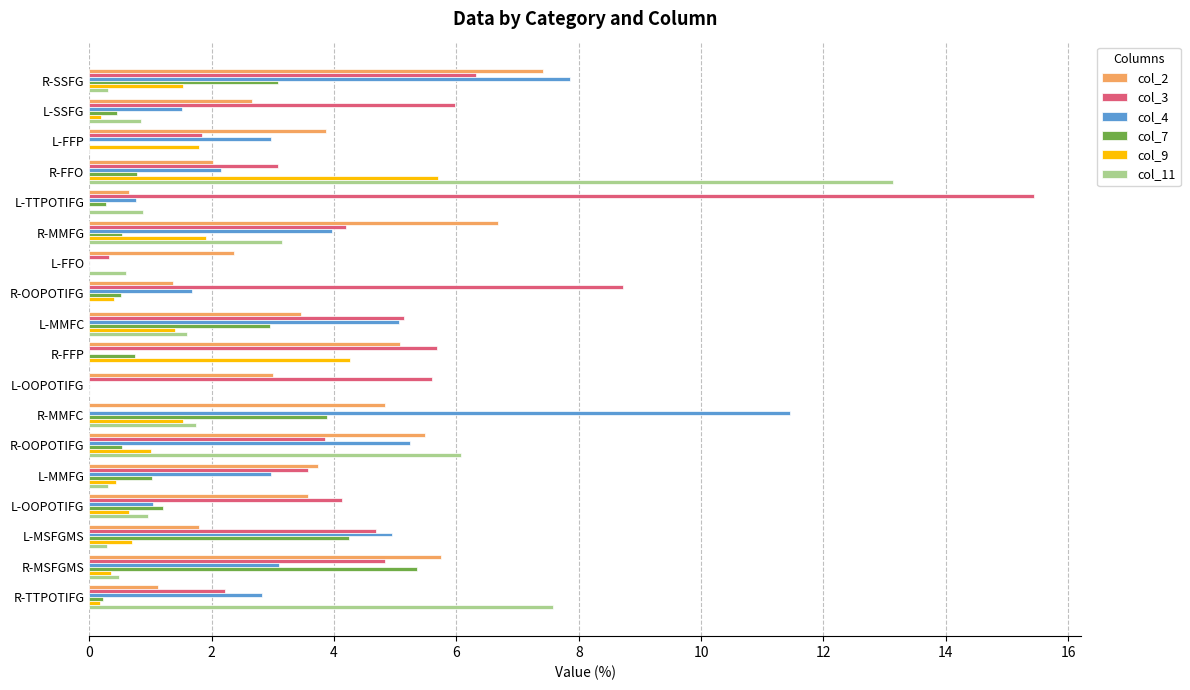

How many categories are shown in the chart?

18